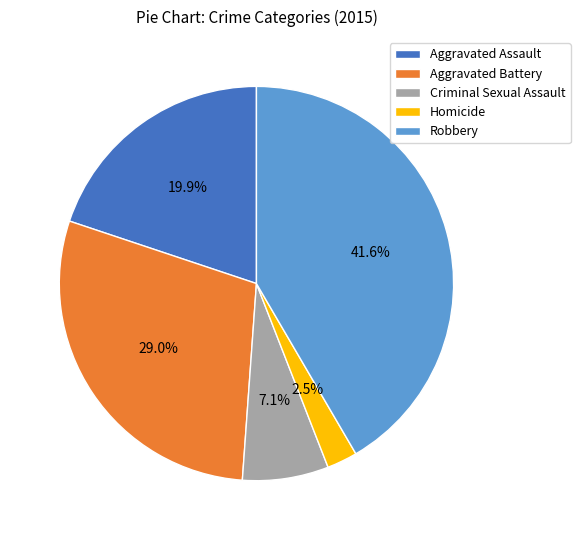

Between Robbery and Aggravated Assault, which is larger?

Robbery